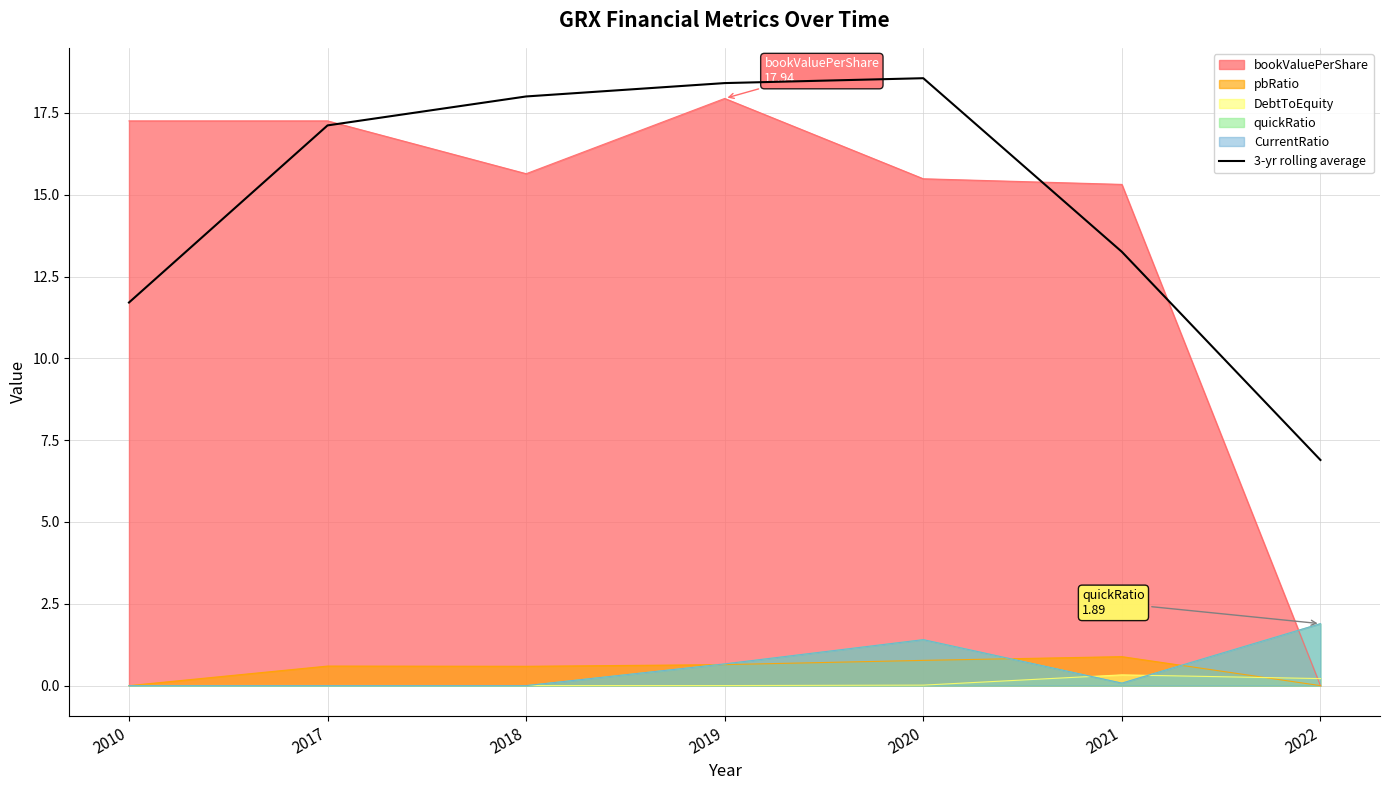

Where does the data first go above 17?

2017